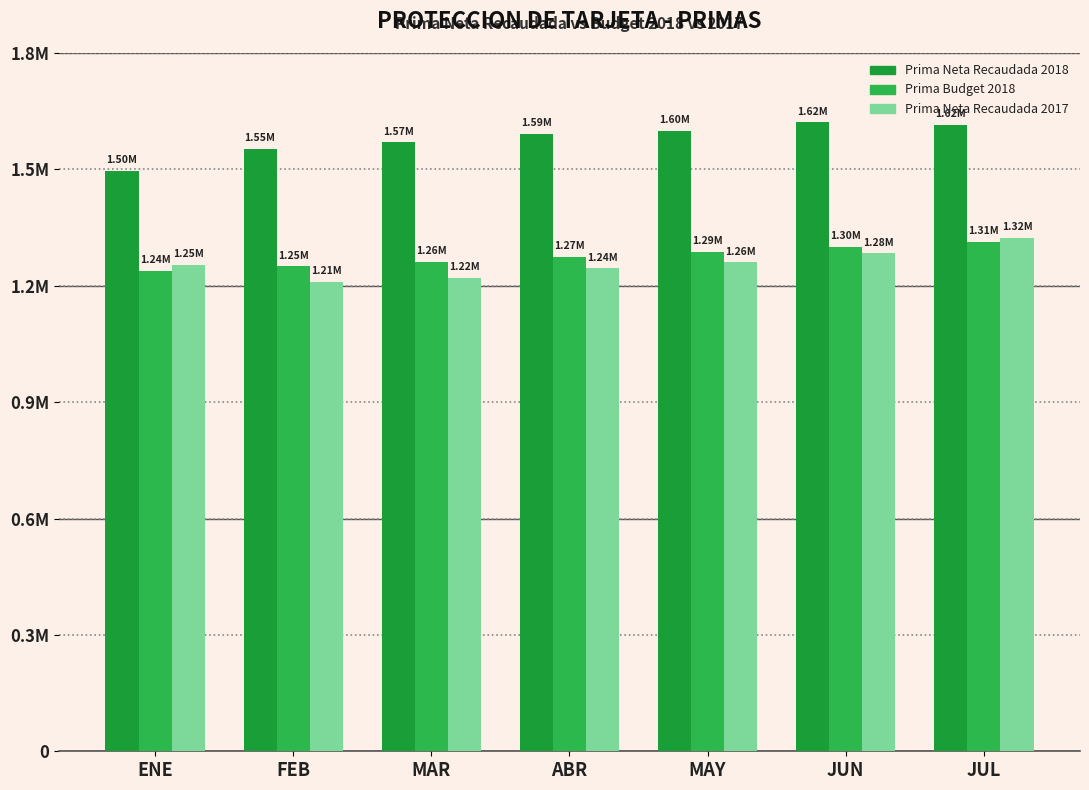

List the series in order of their peak value, lowest first.

Prima Budget 2018, Prima Neta Recaudada 2017, Prima Neta Recaudada 2018